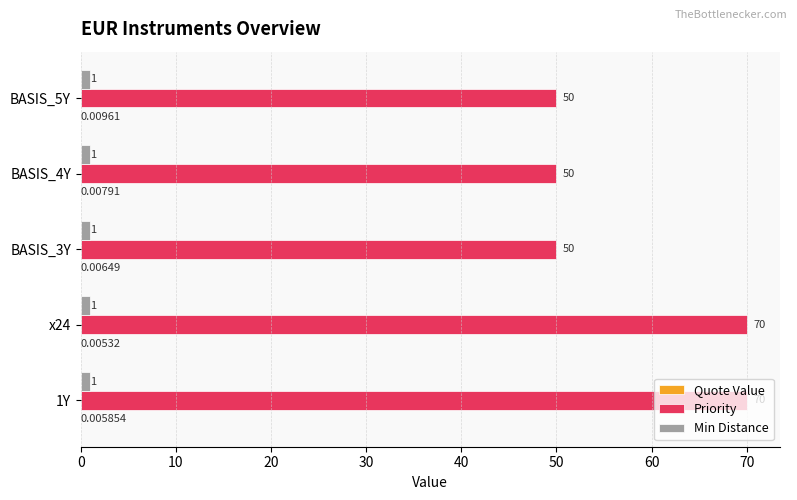

How many data points does each series have?

5